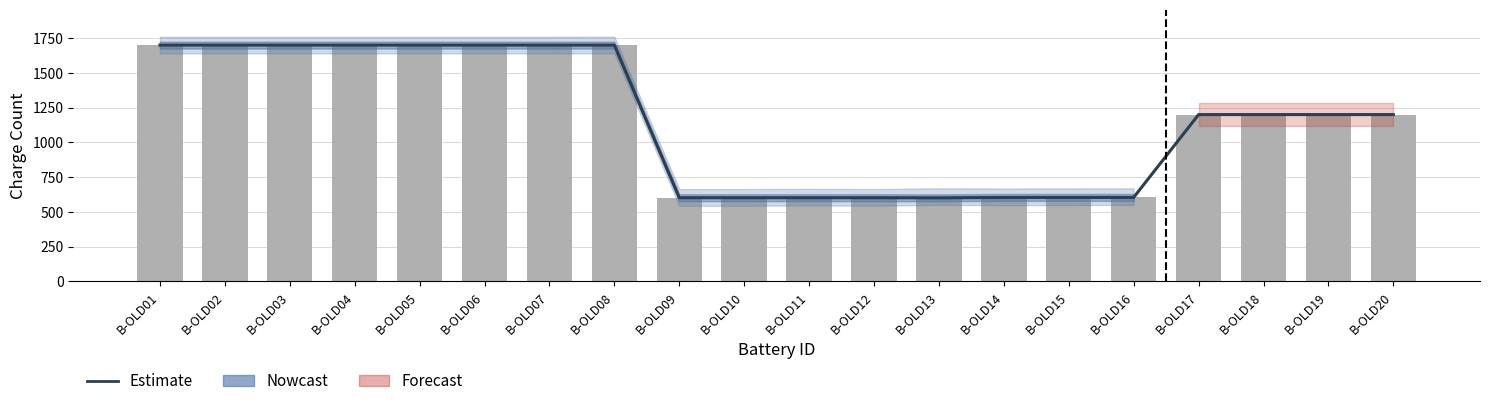

At which category does the chart reach its minimum across all series?

B-OLD13